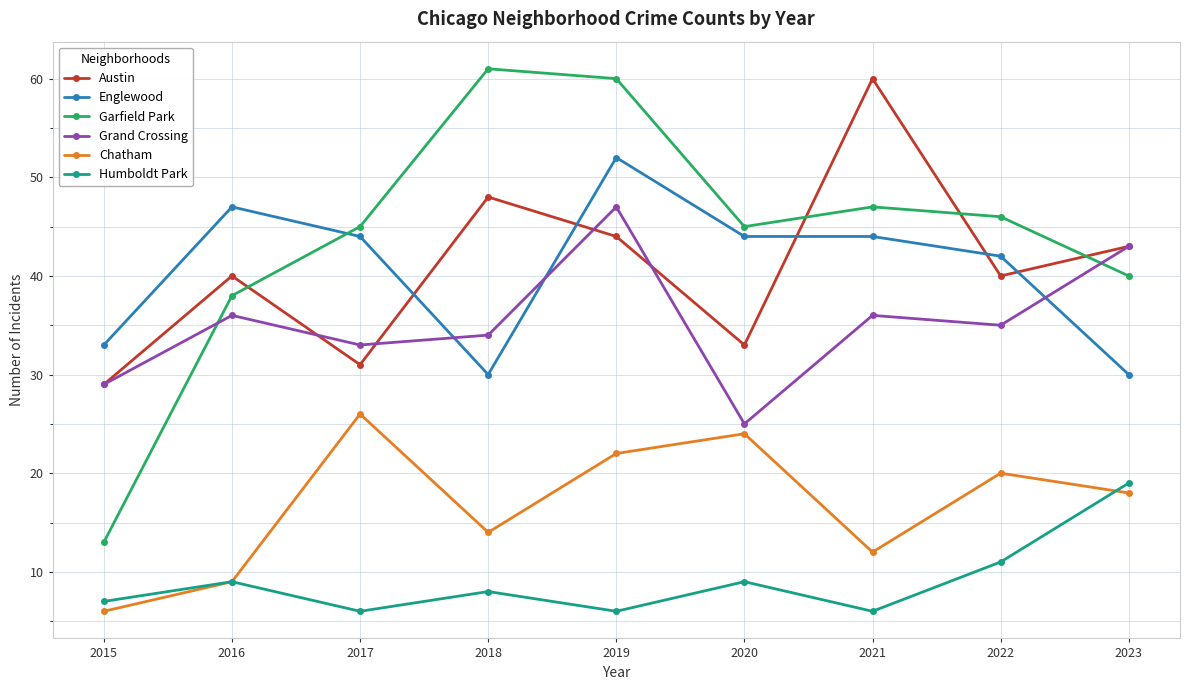

True or false: Humboldt Park has more than 1 points higher than both neighbors.

True